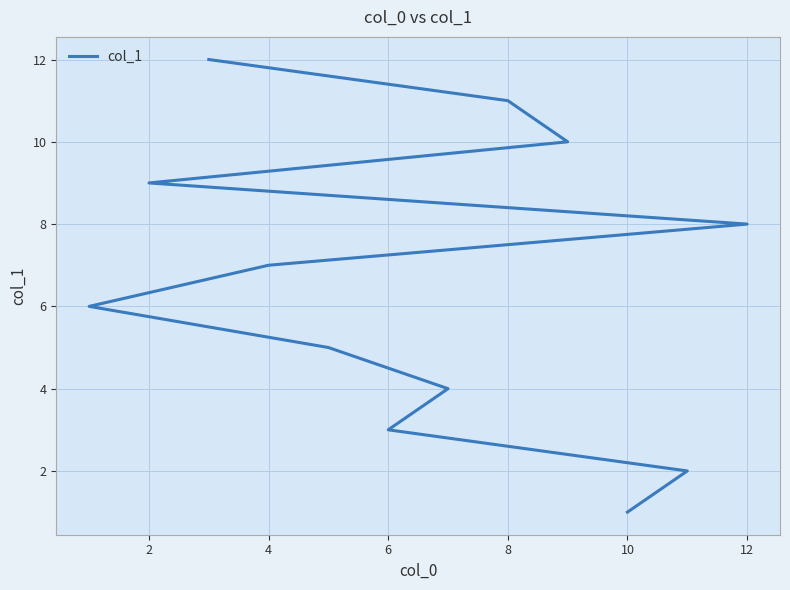

How many data points does each series have?

12